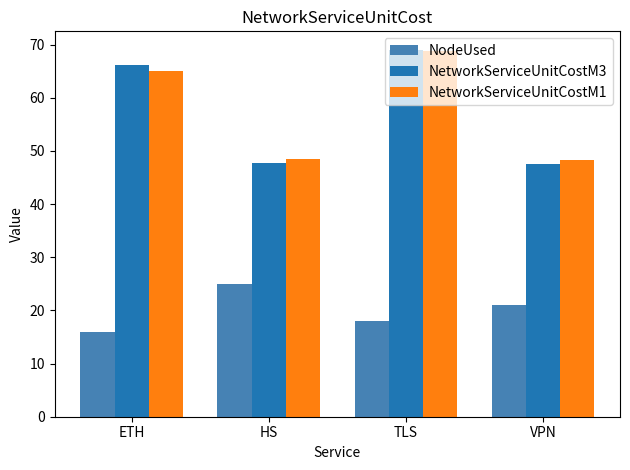

What is the label of the 2nd bar from the right?

TLS